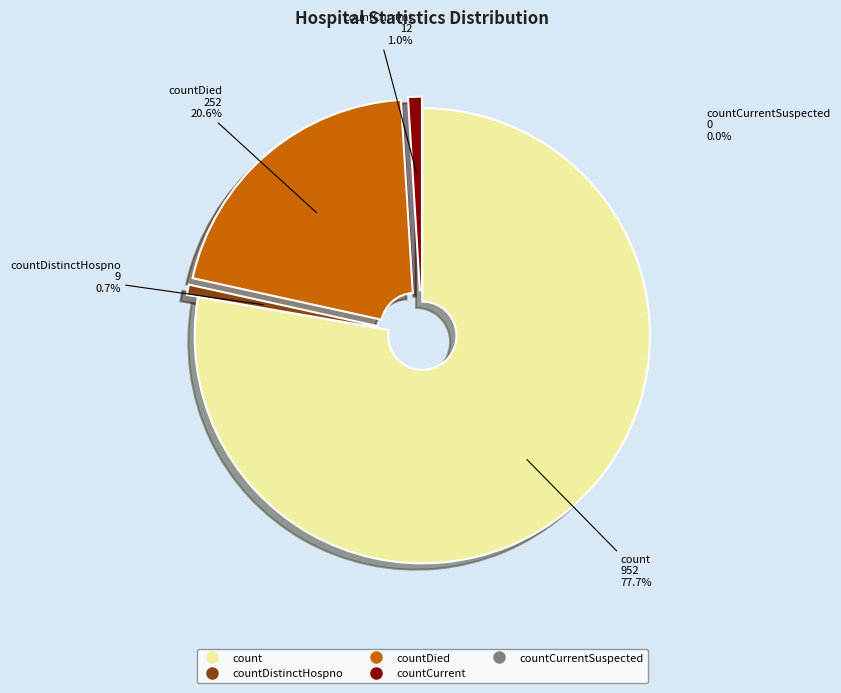

To the nearest percent, what is the average slice percentage?

25%